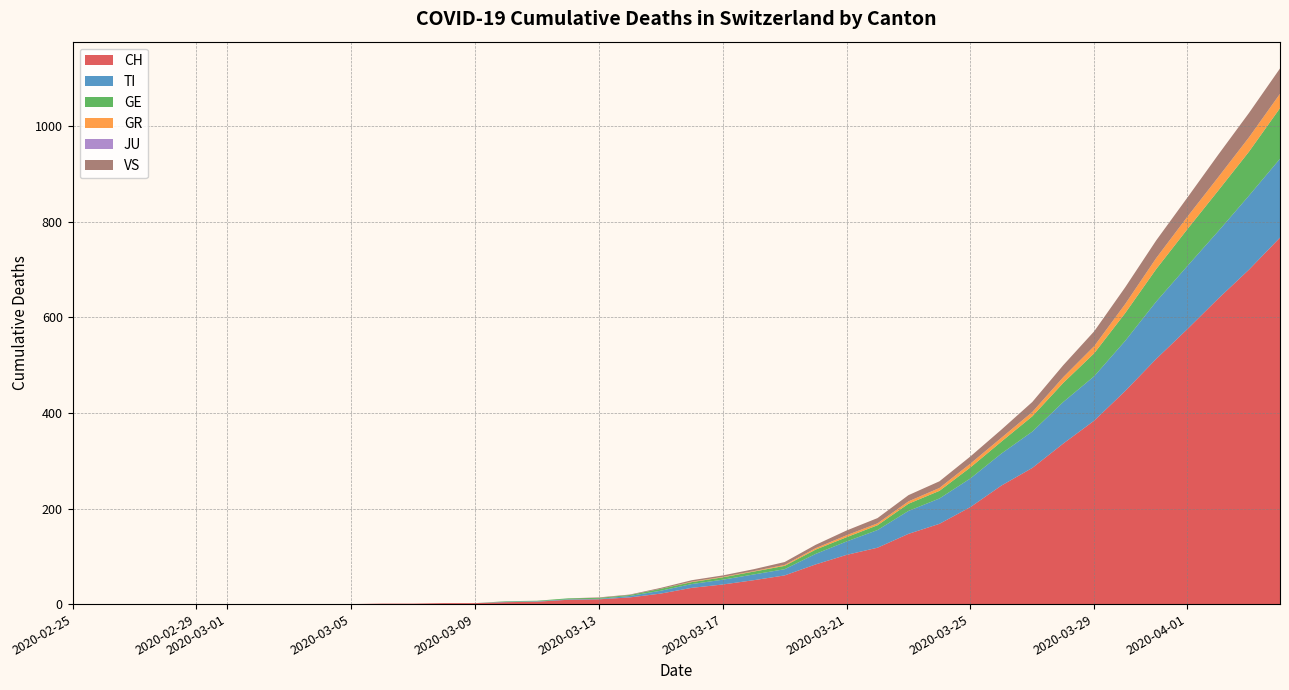

What is the highest value of the CH series?

767